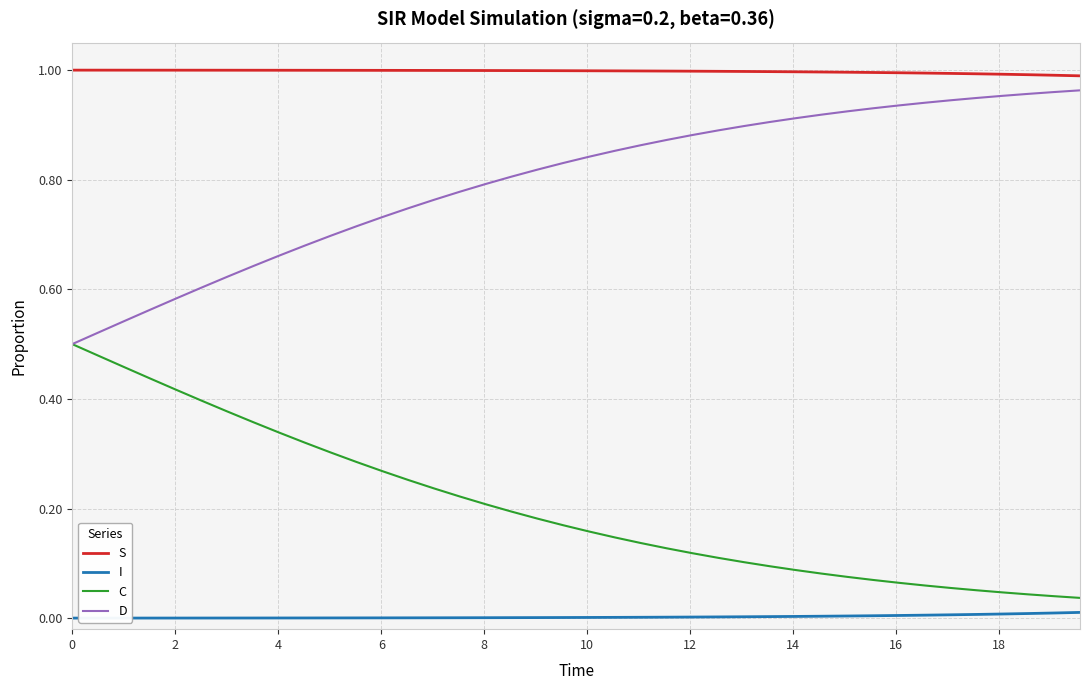

True or false: C and I cross at least once.

False